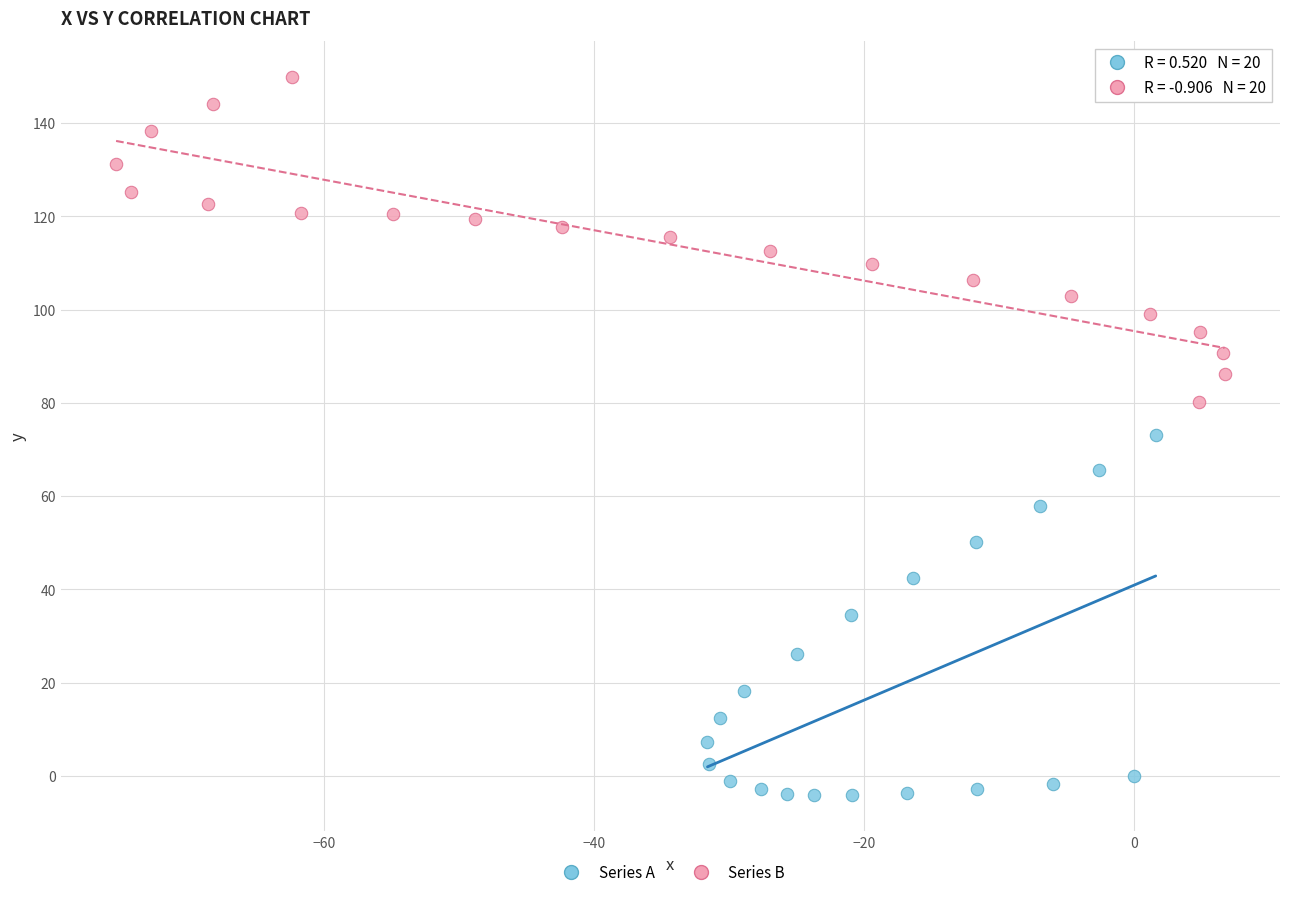

Which series contains the highest Y value?

Series B